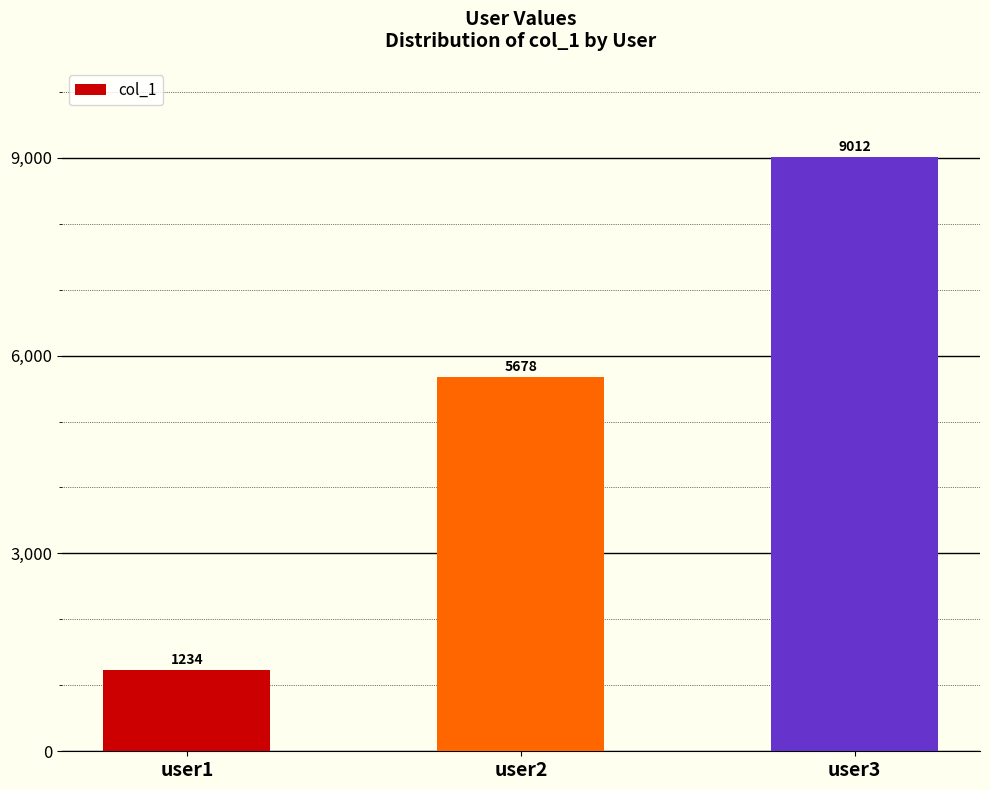

Is it true that the value at user3 is 9012?

True